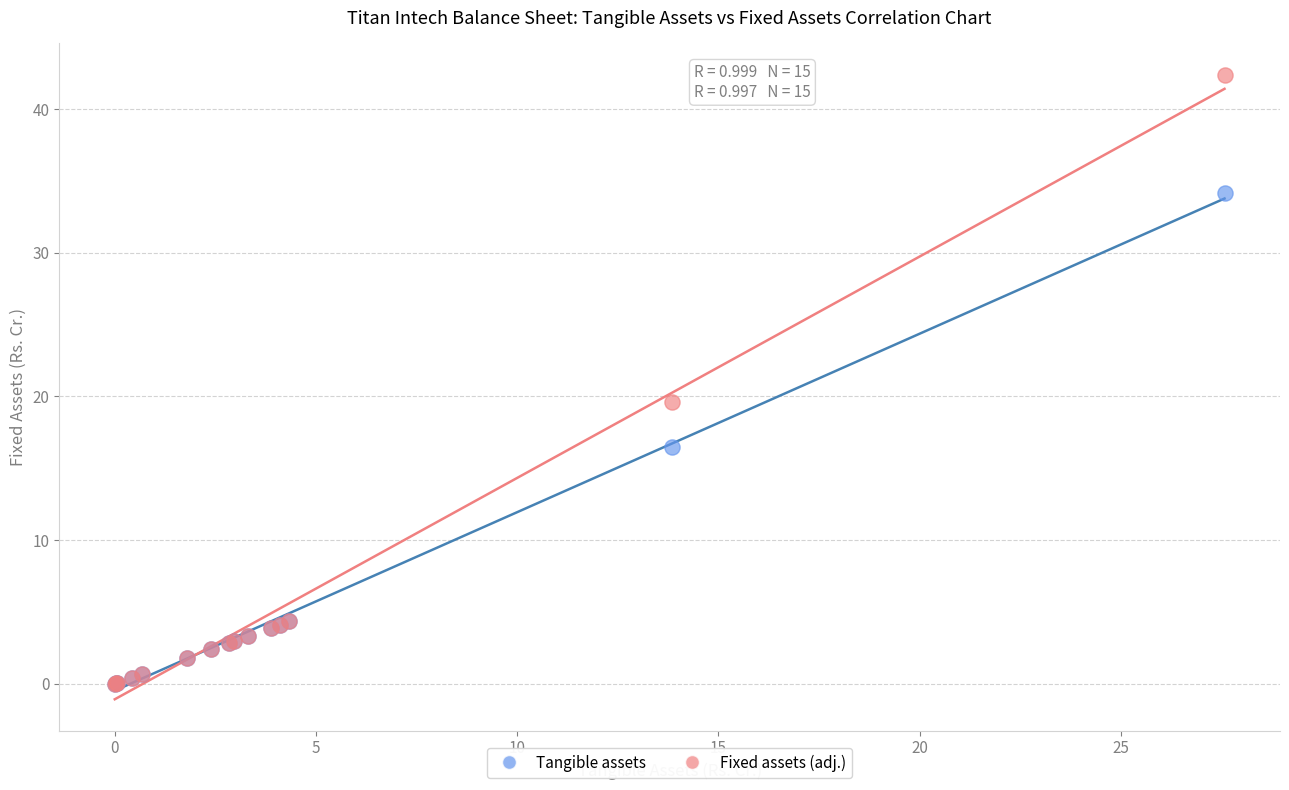

Across all series, what Y value is closest to 21?

19.6